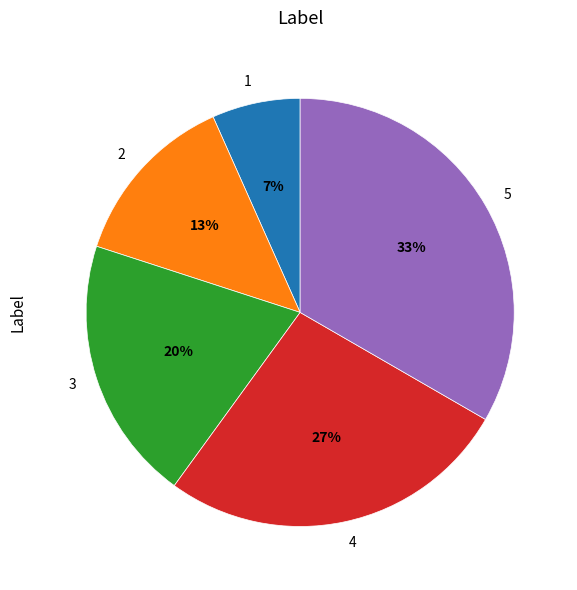

To the nearest percent, what is the average slice percentage?

20%